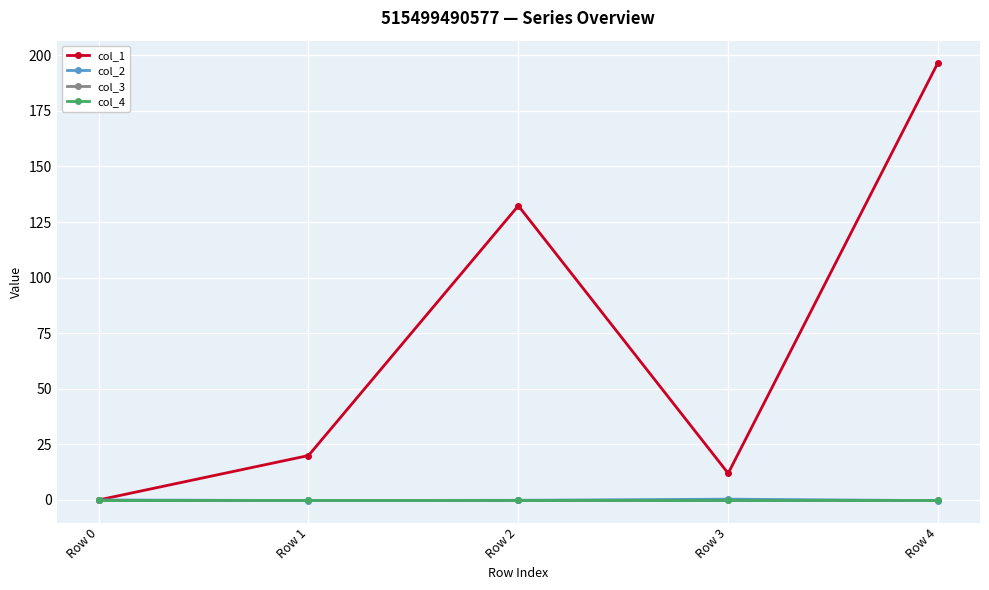

Which has a higher value, Row 2 or Row 4?

Row 4